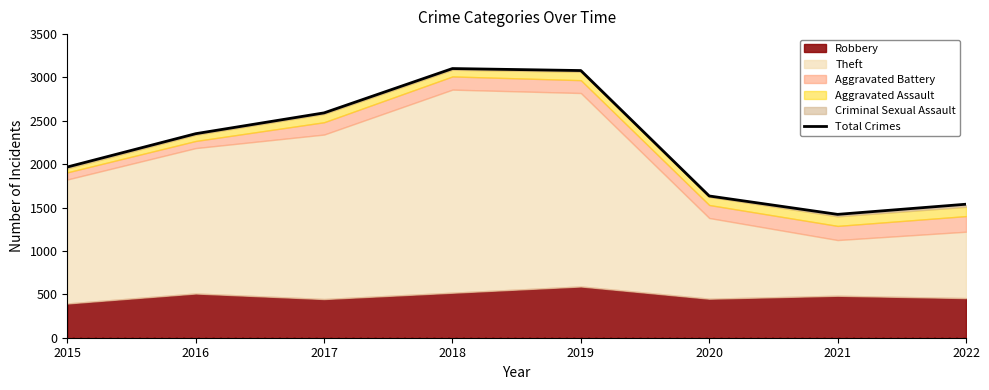

Which has a higher value, 2016 or 2018?

2018